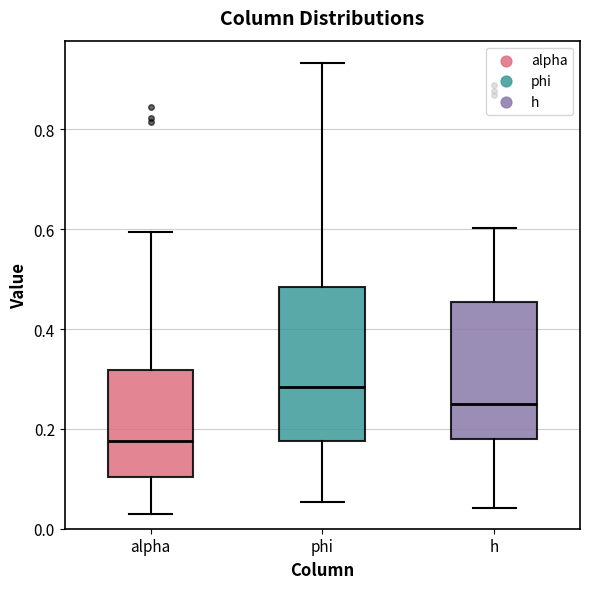

Comparing the boxes themselves (not the whiskers), which one is the tallest?

phi